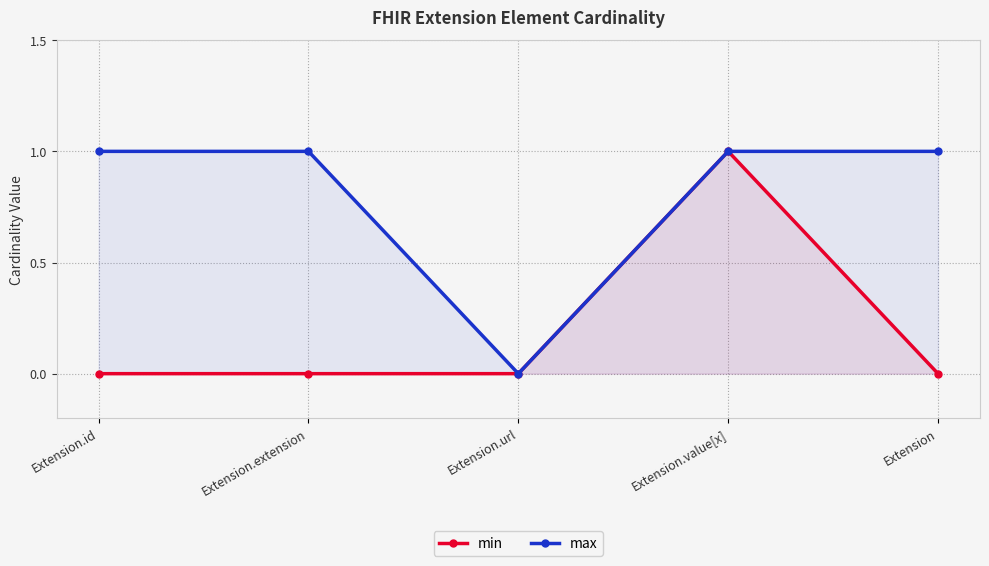

Is this an area chart (filled region under the line)?

No